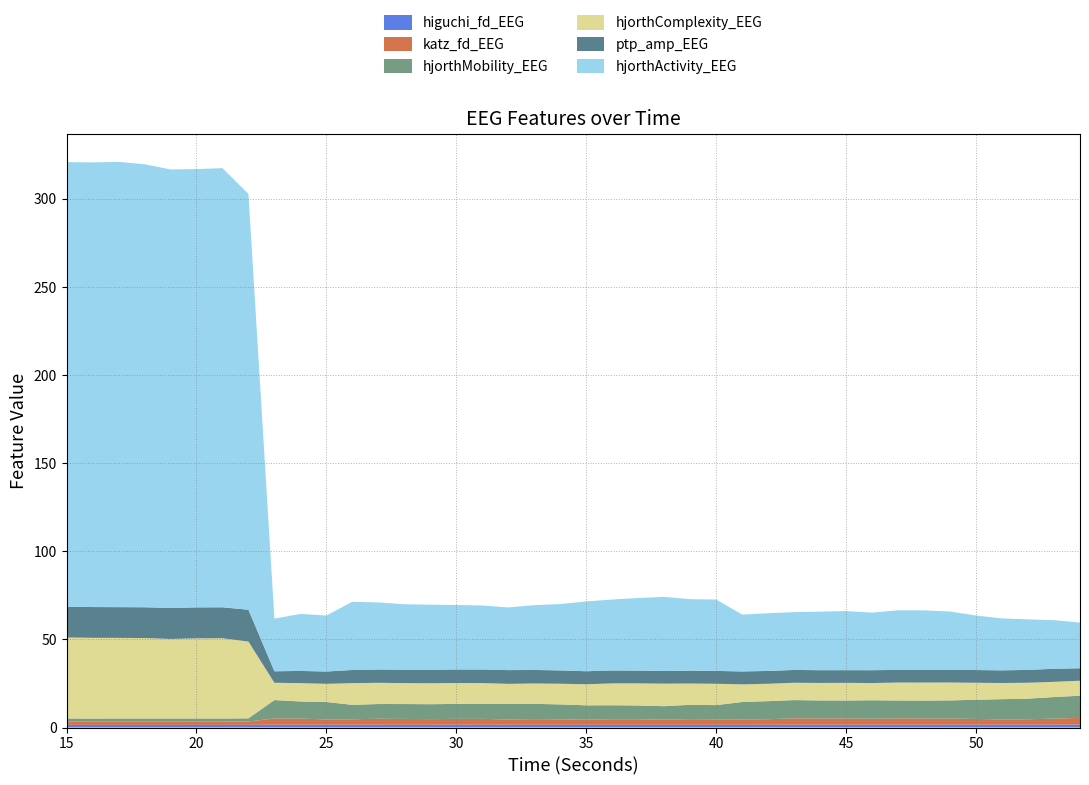

Reading left to right, list all the values displayed in this chart.

higuchi_fd_EEG: 15=1.5	16=1.5	17=1.5	18=1.5	19=1.5	20=1.5	21=1.5	22=1.5	23=1.6	24=1.6	25=1.6	26=1.6	27=1.6	28=1.6	29=1.6	30=1.6	31=1.6	32=1.6	33=1.6	34=1.5	35=1.5	36=1.5	37=1.5	38=1.5	39=1.5	40=1.5	41=1.5	42=1.6	43=1.6	44=1.6	45=1.6	46=1.6	47=1.6	48=1.6	49=1.6	50=1.6	51=1.6	52=1.6	53=1.6	54=1.6
katz_fd_EEG: 15=1.9	16=1.9	17=1.9	18=1.9	19=1.9	20=1.9	21=1.9	22=1.9	23=3.5	24=3.5	25=3.0	26=3.1	27=3.4	28=3.3	29=3.2	30=3.3	31=3.3	32=3.0	33=3.2	34=3.1	35=2.9	36=3.2	37=3.2	38=2.9	39=3.2	40=3.1	41=3.1	42=3.2	43=3.6	44=3.5	45=3.6	46=3.4	47=3.6	48=3.5	49=3.5	50=3.2	51=3.0	52=3.1	53=3.4	54=3.8
hjorthMobility_EEG: 15=1.7	16=1.7	17=1.7	18=1.7	19=1.7	20=1.7	21=1.7	22=1.8	23=10.5	24=9.7	25=9.9	26=8.2	27=8.4	28=8.5	29=8.5	30=8.5	31=8.6	32=8.8	33=8.7	34=8.5	35=8.2	36=7.9	37=7.8	38=7.7	39=8.1	40=8.1	41=9.9	42=10.3	43=10.4	44=10.3	45=10.2	46=10.5	47=10.1	48=10.2	49=10.3	50=10.9	51=11.5	52=11.7	53=12.3	54=12.6
hjorthComplexity_EEG: 15=45.9	16=45.8	17=45.7	18=45.7	19=45.1	20=45.5	21=45.5	22=43.6	23=9.8	24=10.4	25=10.3	26=12.3	27=12.0	28=11.9	29=11.9	30=11.9	31=11.7	32=11.4	33=11.6	34=11.7	35=12.0	36=12.4	37=12.5	38=12.8	39=12.1	40=12.1	41=10.0	42=9.9	43=9.8	44=9.9	45=10.0	46=9.8	47=10.2	48=10.2	49=10.2	50=9.6	51=9.2	52=9.0	53=8.6	54=8.5
ptp_amp_EEG: 15=17.5	16=17.5	17=17.4	18=17.5	19=17.6	20=17.6	21=17.6	22=18.1	23=6.5	24=6.9	25=7.0	26=7.5	27=7.5	28=7.6	29=7.6	30=7.7	31=7.7	32=7.8	33=7.7	34=7.6	35=7.4	36=7.3	37=7.2	38=7.2	39=7.3	40=7.3	41=7.3	42=7.3	43=7.3	44=7.2	45=7.2	46=7.3	47=7.2	48=7.2	49=7.2	50=7.2	51=7.2	52=7.3	53=7.4	54=7.1
hjorthActivity_EEG: 15=252.3	16=252.3	17=252.6	18=251.3	19=248.8	20=248.7	21=249.2	22=235.9	23=29.9	24=32.4	25=31.8	26=38.7	27=38.1	28=37.1	29=36.9	30=36.6	31=36.3	32=35.6	33=36.8	34=37.6	35=39.6	36=40.3	37=41.2	38=42.1	39=40.5	40=40.5	41=32.3	42=32.7	43=32.8	44=33.2	45=33.5	46=32.7	47=33.8	48=33.8	49=33.0	50=30.9	51=29.5	52=28.7	53=27.6	54=25.9